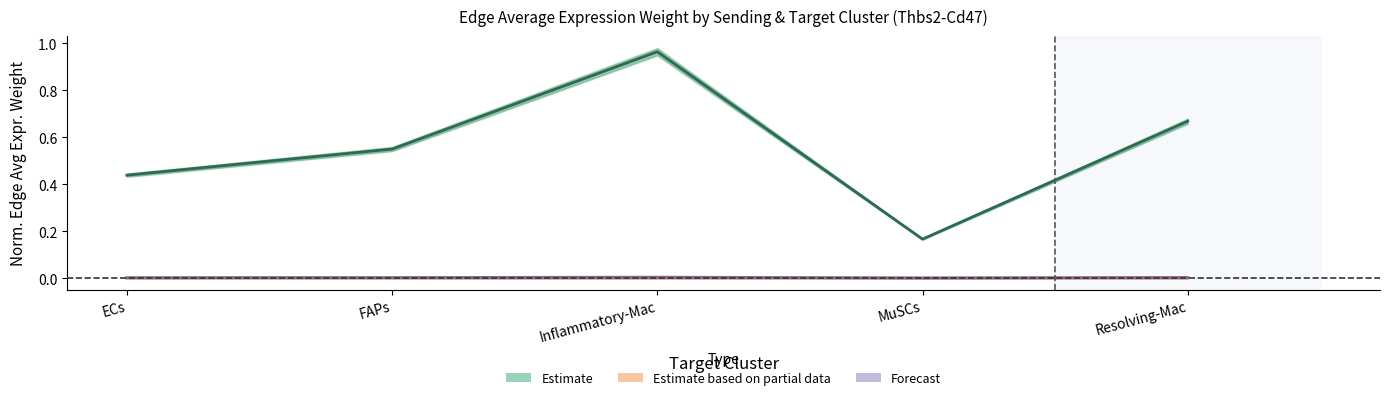

Rank the categories by Forecast value from lowest to highest.

MuSCs, ECs, FAPs, Resolving-Mac, Inflammatory-Mac